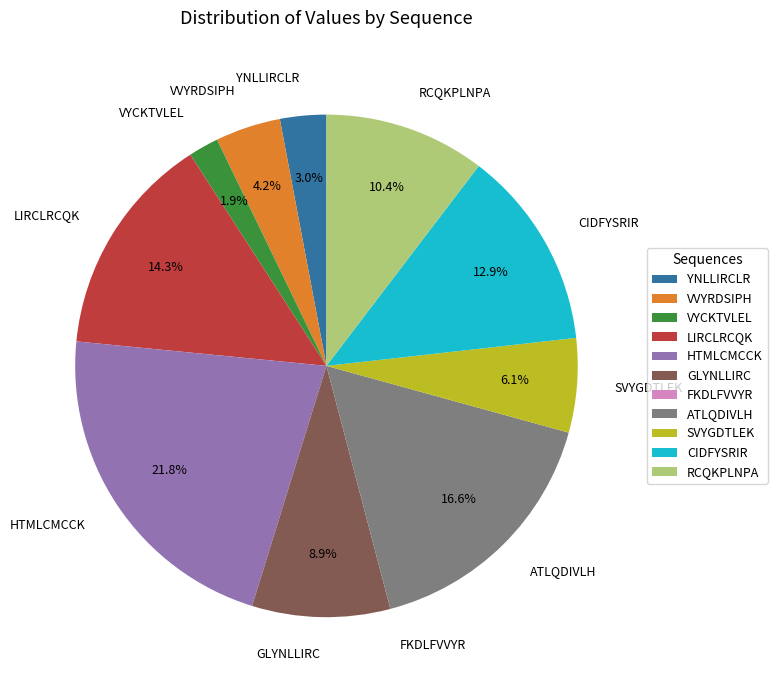

To the nearest percent, what is the average slice percentage?

9%